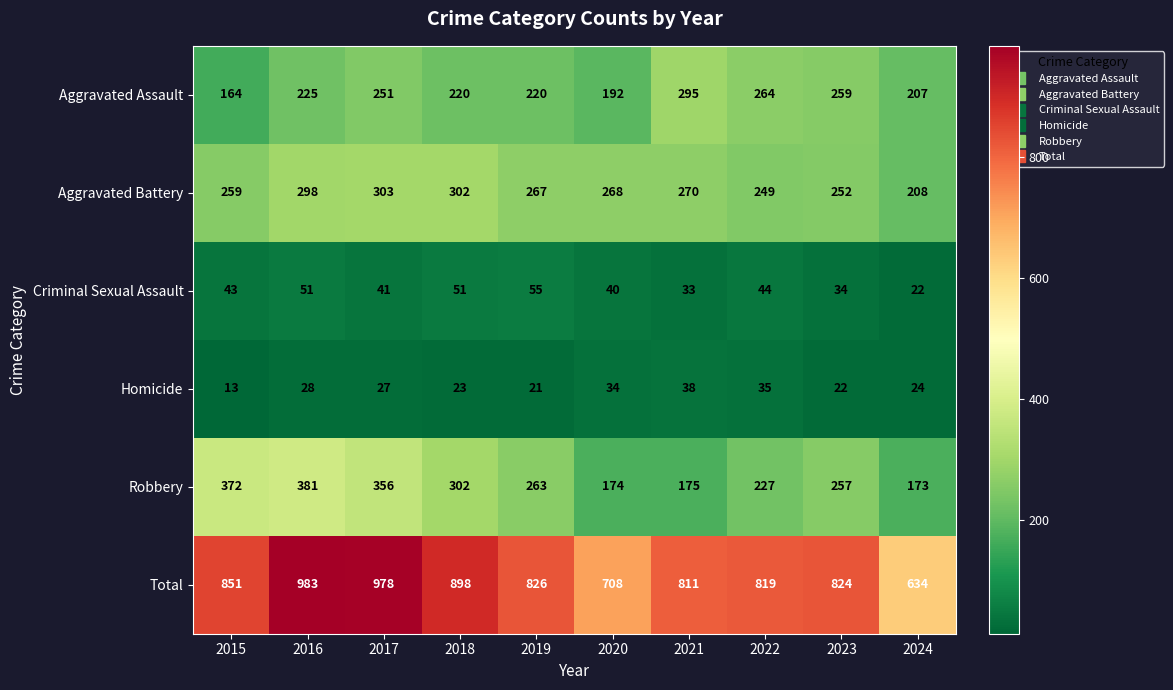

Which series has the largest range (max minus min)?

Total